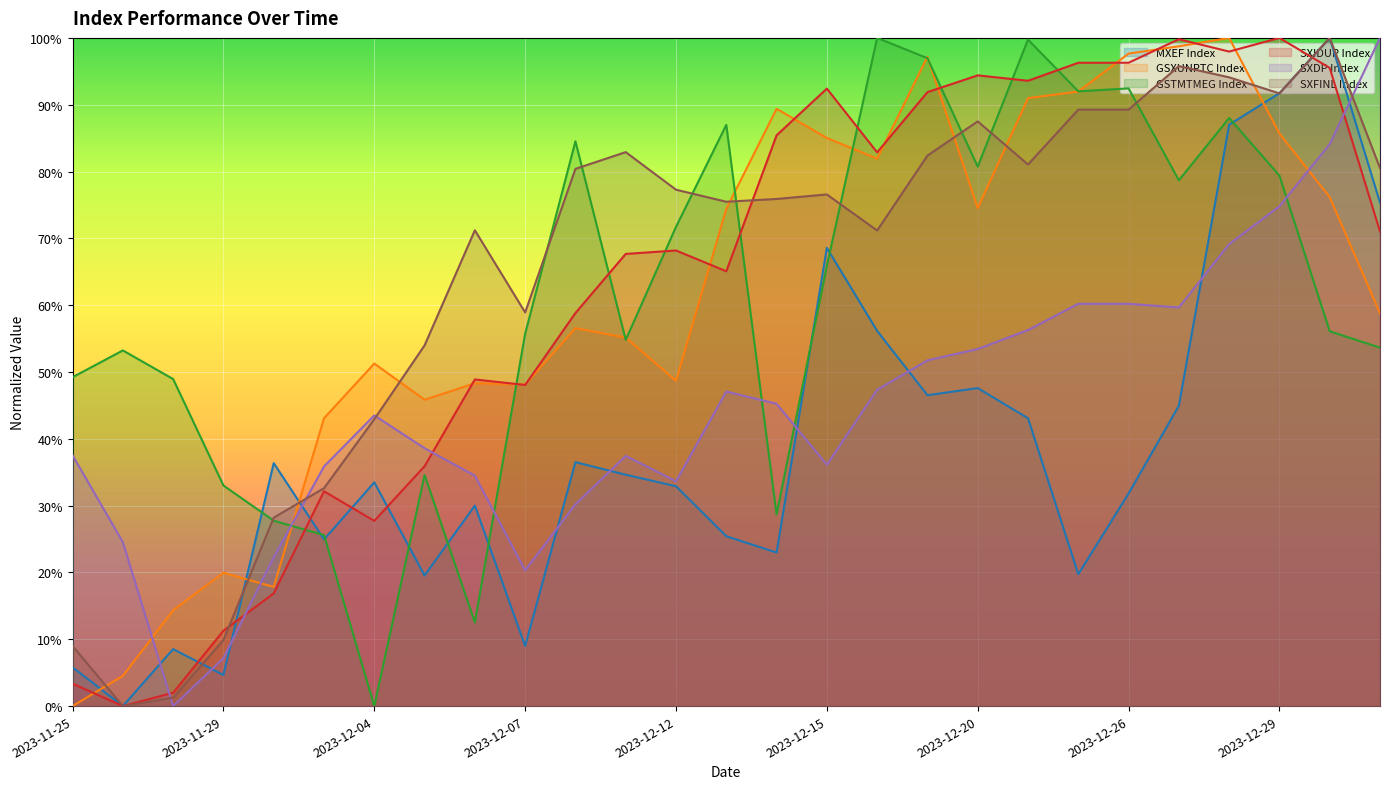

Reading left to right, transcribe all the data shown in this chart.

MXEF Index: 2023-11-25=0.1	2023-11-27=0.0	2023-11-28=0.1	2023-11-29=0.0	2023-11-30=0.4	2023-12-01=0.2	2023-12-04=0.3	2023-12-05=0.2	2023-12-06=0.3	2023-12-07=0.1	2023-12-08=0.4	2023-12-11=0.3	2023-12-12=0.3	2023-12-13=0.3	2023-12-14=0.2	2023-12-15=0.7	2023-12-18=0.6	2023-12-19=0.5	2023-12-20=0.5	2023-12-21=0.4	2023-12-22=0.2	2023-12-26=0.3	2023-12-27=0.4	2023-12-28=0.9	2023-12-29=0.9	2024-01-02=1.0	2024-01-03=0.8
GSXUNPTC Index: 2023-11-25=0.0	2023-11-27=0.0	2023-11-28=0.1	2023-11-29=0.2	2023-11-30=0.2	2023-12-01=0.4	2023-12-04=0.5	2023-12-05=0.5	2023-12-06=0.5	2023-12-07=0.5	2023-12-08=0.6	2023-12-11=0.6	2023-12-12=0.5	2023-12-13=0.7	2023-12-14=0.9	2023-12-15=0.9	2023-12-18=0.8	2023-12-19=1.0	2023-12-20=0.7	2023-12-21=0.9	2023-12-22=0.9	2023-12-26=1.0	2023-12-27=1.0	2023-12-28=1.0	2023-12-29=0.9	2024-01-02=0.8	2024-01-03=0.6
GSTMTMEG Index: 2023-11-25=0.5	2023-11-27=0.5	2023-11-28=0.5	2023-11-29=0.3	2023-11-30=0.3	2023-12-01=0.3	2023-12-04=0.0	2023-12-05=0.3	2023-12-06=0.1	2023-12-07=0.6	2023-12-08=0.8	2023-12-11=0.5	2023-12-12=0.7	2023-12-13=0.9	2023-12-14=0.3	2023-12-15=0.7	2023-12-18=1.0	2023-12-19=1.0	2023-12-20=0.8	2023-12-21=1.0	2023-12-22=0.9	2023-12-26=0.9	2023-12-27=0.8	2023-12-28=0.9	2023-12-29=0.8	2024-01-02=0.6	2024-01-03=0.5
SXIDUP Index: 2023-11-25=0.0	2023-11-27=0.0	2023-11-28=0.0	2023-11-29=0.1	2023-11-30=0.2	2023-12-01=0.3	2023-12-04=0.3	2023-12-05=0.4	2023-12-06=0.5	2023-12-07=0.5	2023-12-08=0.6	2023-12-11=0.7	2023-12-12=0.7	2023-12-13=0.7	2023-12-14=0.9	2023-12-15=0.9	2023-12-18=0.8	2023-12-19=0.9	2023-12-20=0.9	2023-12-21=0.9	2023-12-22=1.0	2023-12-26=1.0	2023-12-27=1.0	2023-12-28=1.0	2023-12-29=1.0	2024-01-02=1.0	2024-01-03=0.7
SXDP Index: 2023-11-25=0.4	2023-11-27=0.2	2023-11-28=0.0	2023-11-29=0.1	2023-11-30=0.2	2023-12-01=0.4	2023-12-04=0.4	2023-12-05=0.4	2023-12-06=0.3	2023-12-07=0.2	2023-12-08=0.3	2023-12-11=0.4	2023-12-12=0.3	2023-12-13=0.5	2023-12-14=0.5	2023-12-15=0.4	2023-12-18=0.5	2023-12-19=0.5	2023-12-20=0.5	2023-12-21=0.6	2023-12-22=0.6	2023-12-26=0.6	2023-12-27=0.6	2023-12-28=0.7	2023-12-29=0.7	2024-01-02=0.8	2024-01-03=1.0
SXFINL Index: 2023-11-25=0.1	2023-11-27=0.0	2023-11-28=0.0	2023-11-29=0.1	2023-11-30=0.3	2023-12-01=0.3	2023-12-04=0.4	2023-12-05=0.5	2023-12-06=0.7	2023-12-07=0.6	2023-12-08=0.8	2023-12-11=0.8	2023-12-12=0.8	2023-12-13=0.8	2023-12-14=0.8	2023-12-15=0.8	2023-12-18=0.7	2023-12-19=0.8	2023-12-20=0.9	2023-12-21=0.8	2023-12-22=0.9	2023-12-26=0.9	2023-12-27=1.0	2023-12-28=0.9	2023-12-29=0.9	2024-01-02=1.0	2024-01-03=0.8